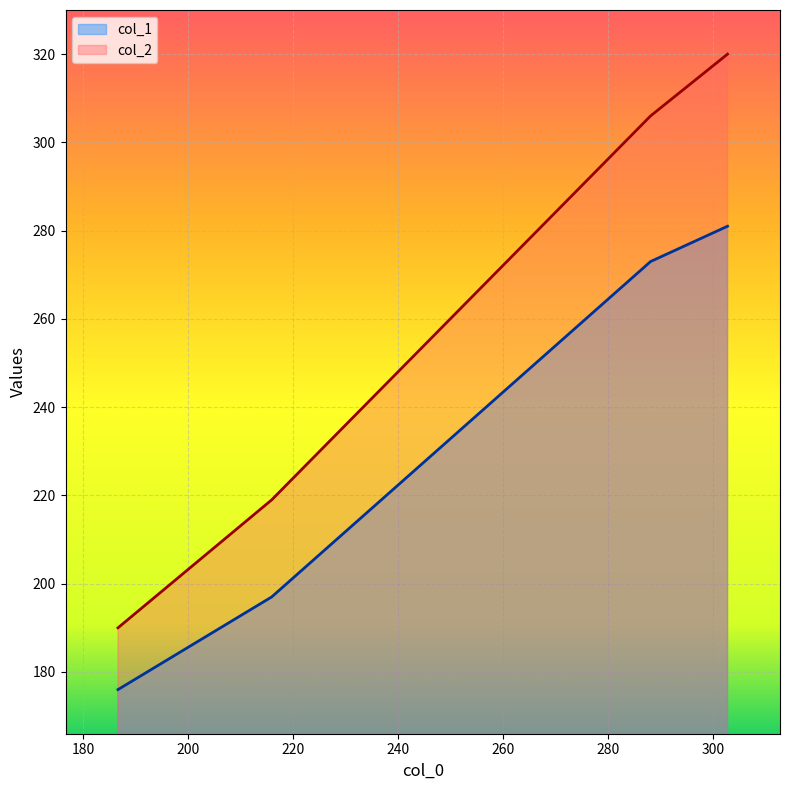

Which series has the largest range (max minus min)?

col_2